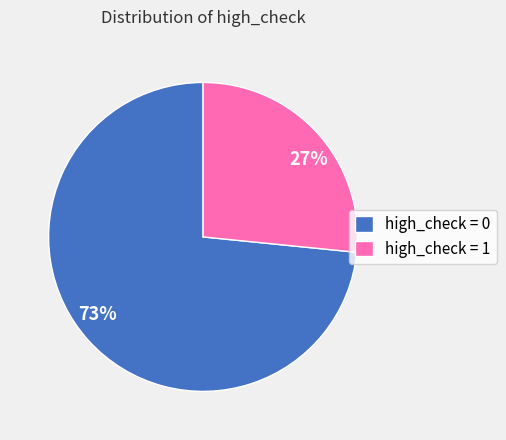

Does any single category account for the majority?

Yes